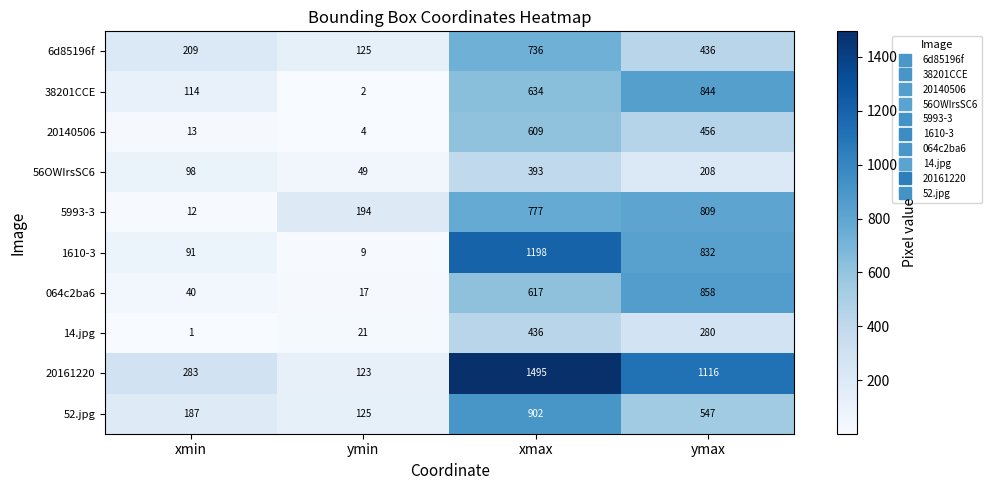

Which series has the largest total across all categories?

20161220